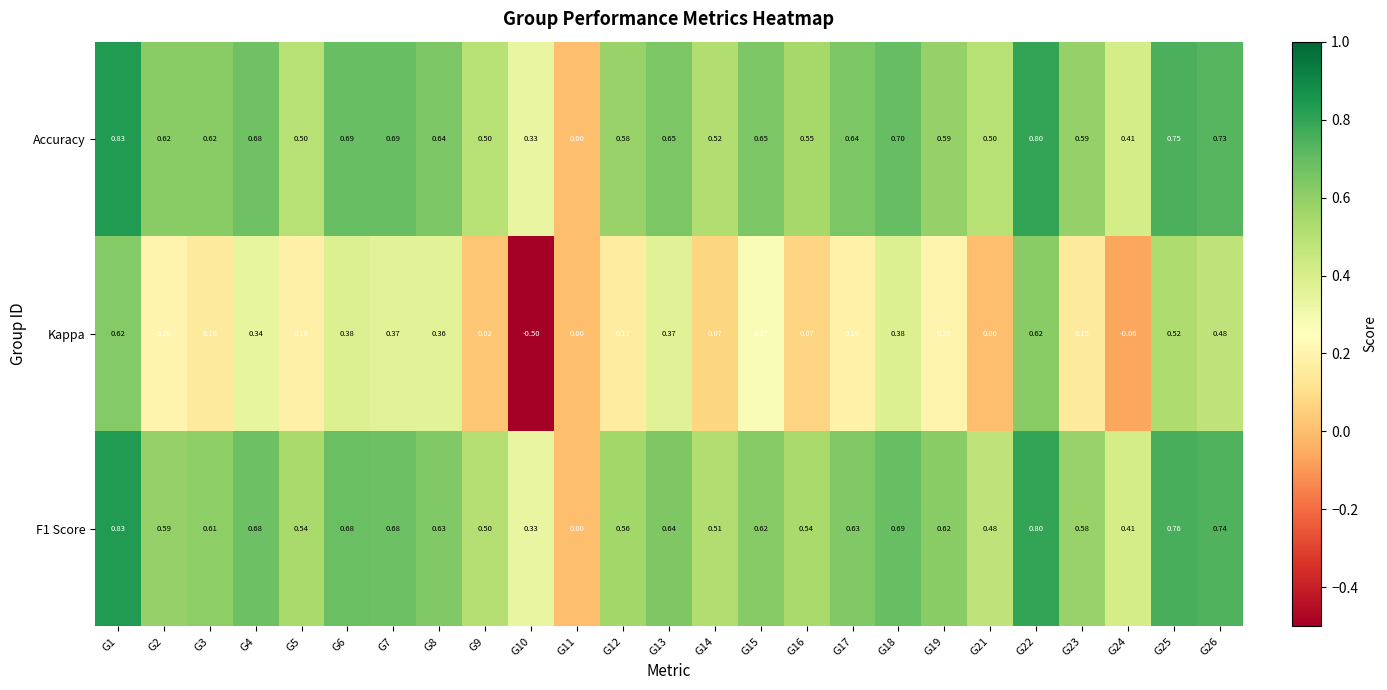

Which series has the largest range (max minus min)?

Kappa